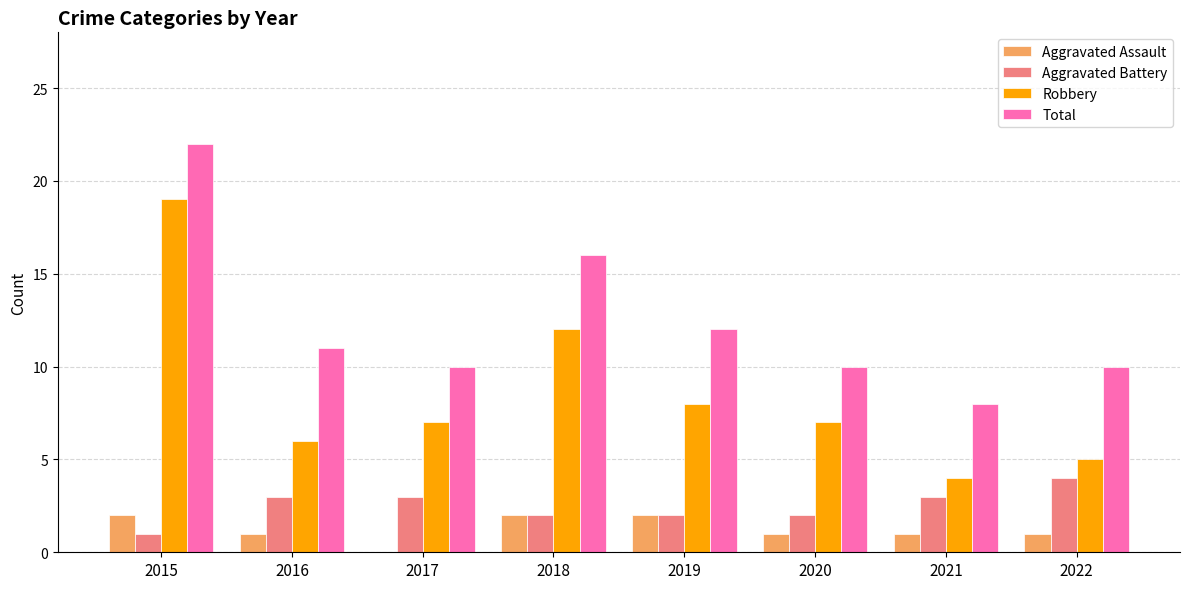

What is the highest value of the Total series?

22